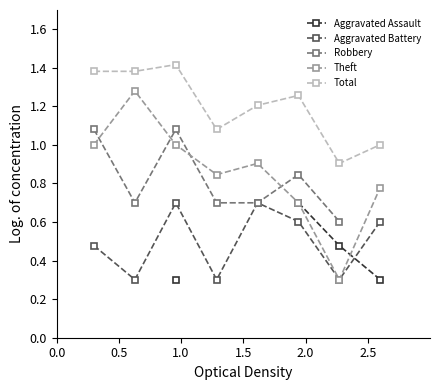

Rank the series by their maximum value, from highest to lowest.

Total, Theft, Robbery, Aggravated Assault, Aggravated Battery